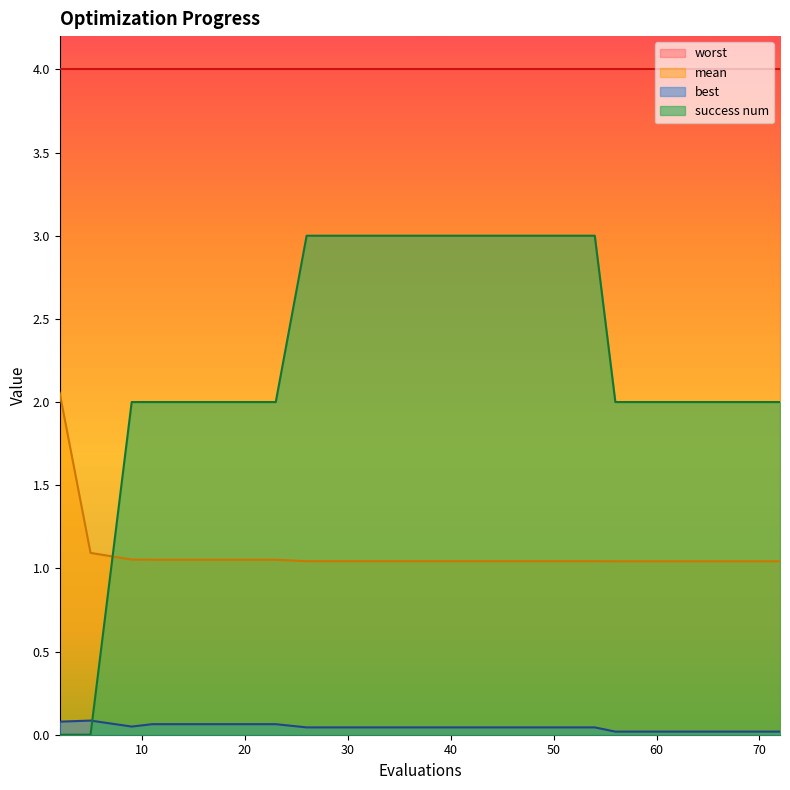

True or false: best has more than 2 interior local peaks.

False